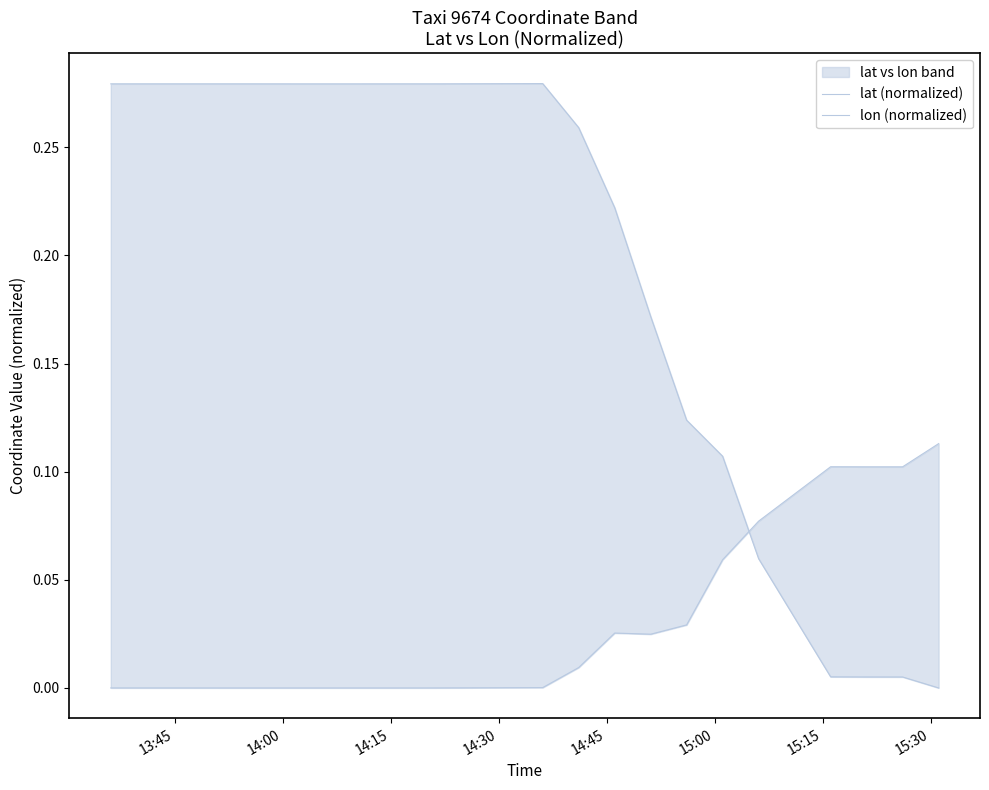

The value of lat (normalized) at 15:30 is 0.0. True or false?

False